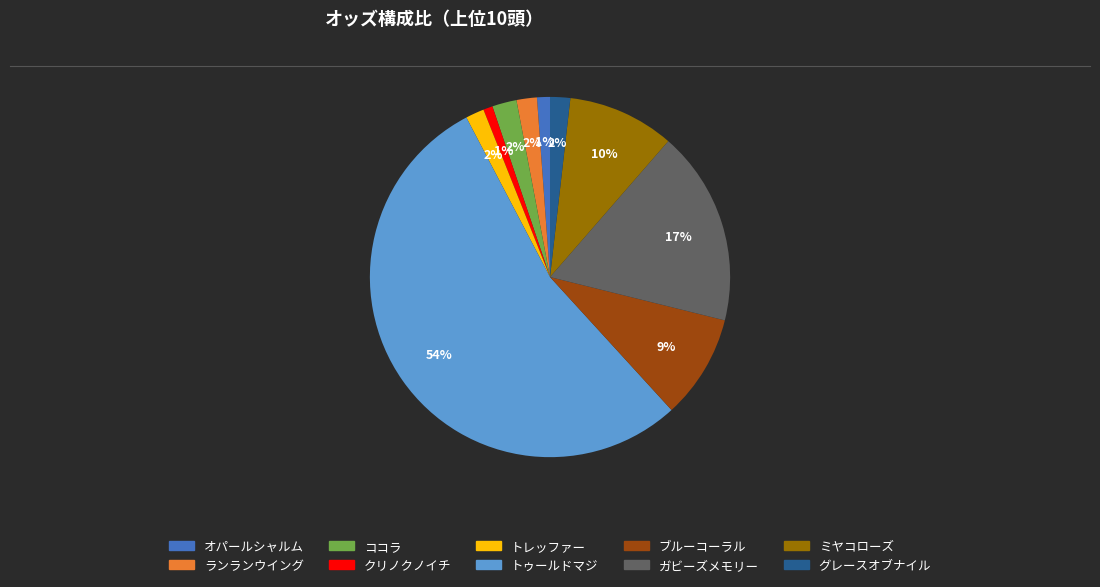

To the nearest percent, what is the average slice percentage?

10%